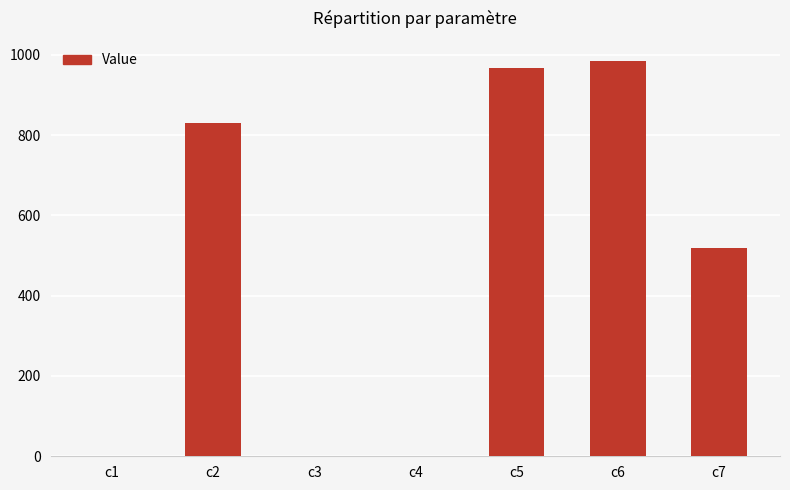

At which label is the value closest to 492?

c7